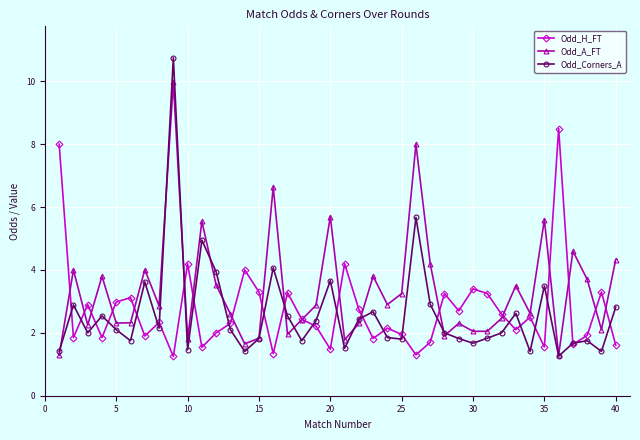

True or false: Odd_H_FT has more than 1 interior local peaks.

True